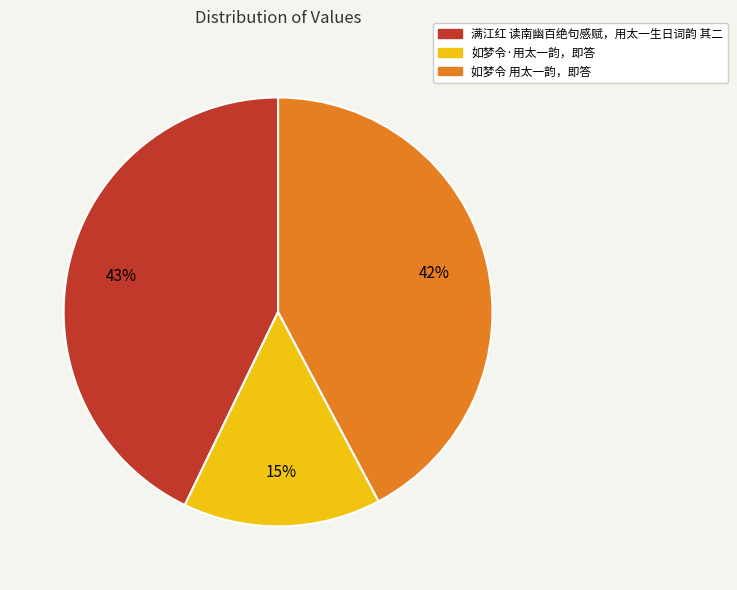

Does 如梦令·用太一韵，即答 represent more than half of the total?

No